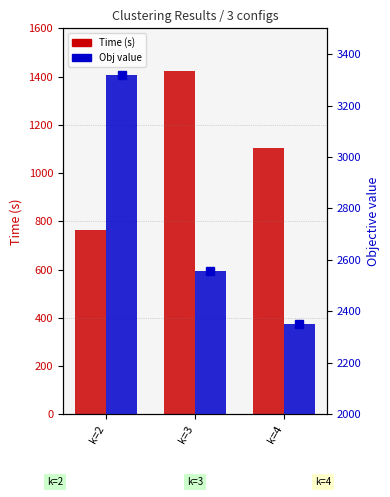

At which label is Obj value closest to 2833?

k=3